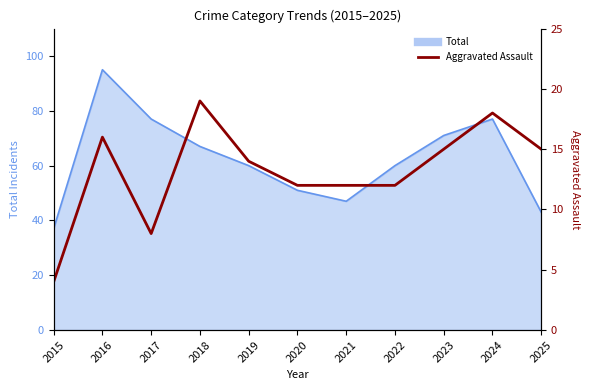

Which has a higher value, 2024 or 2023?

2024